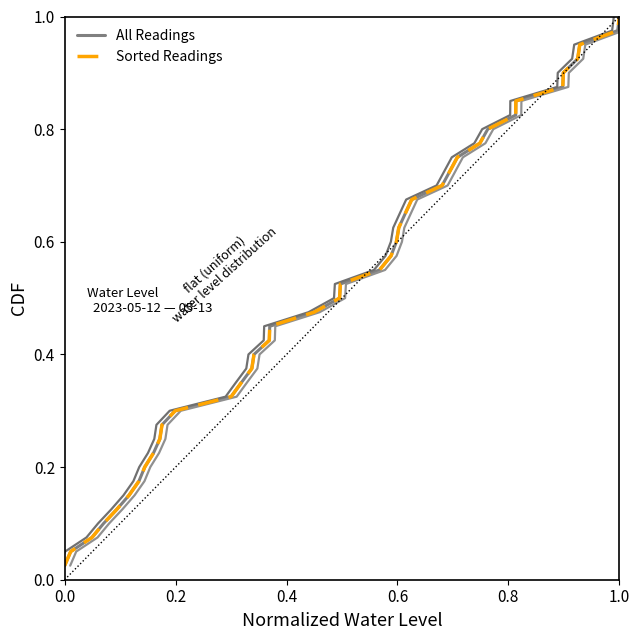

True or false: Sorted Water Level and Water Level CDF cross at least once.

False